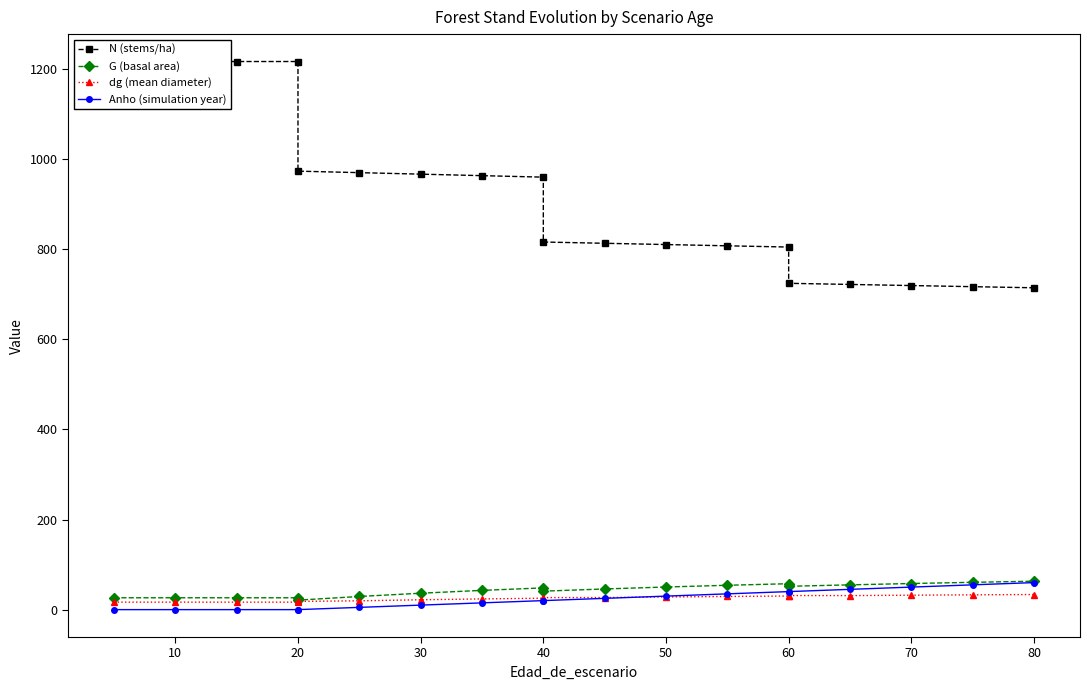

True or false: N (stems/ha) and dg (mean diameter) cross at least once.

False